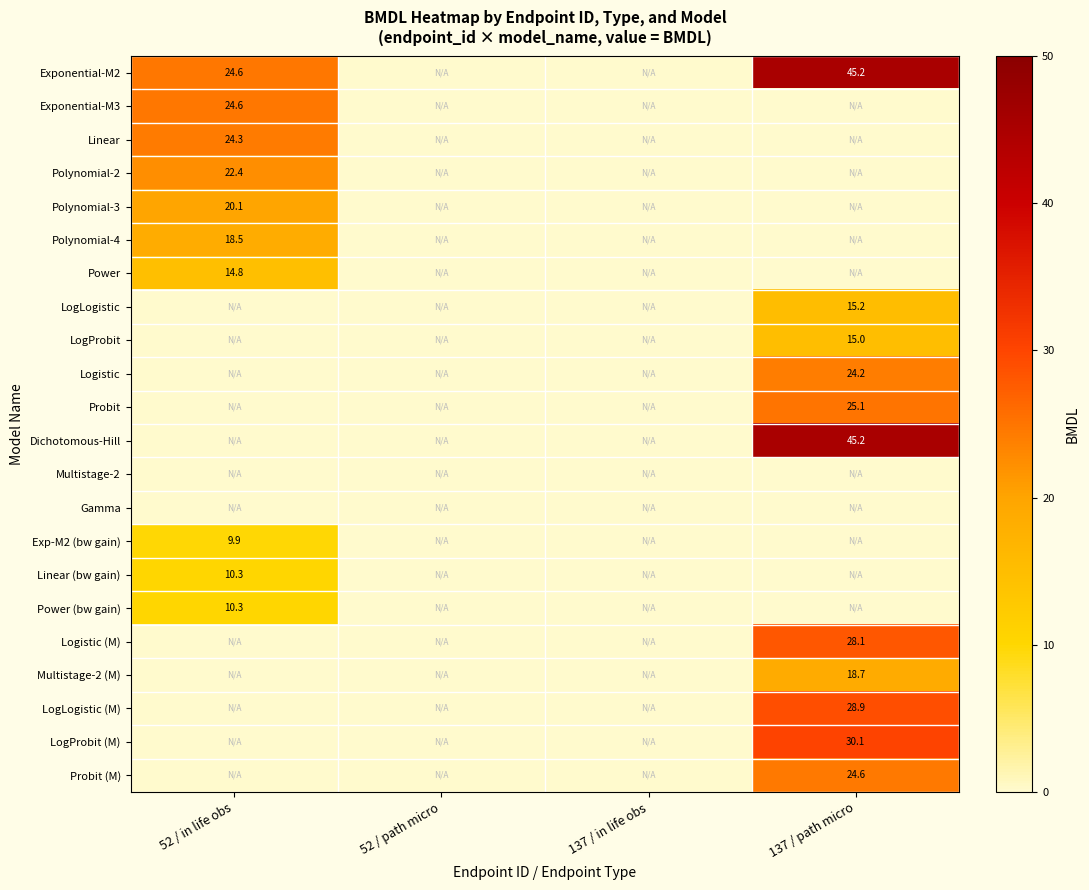

The value of LogProbit (M) at 137 / path micro is 15.4. True or false?

False